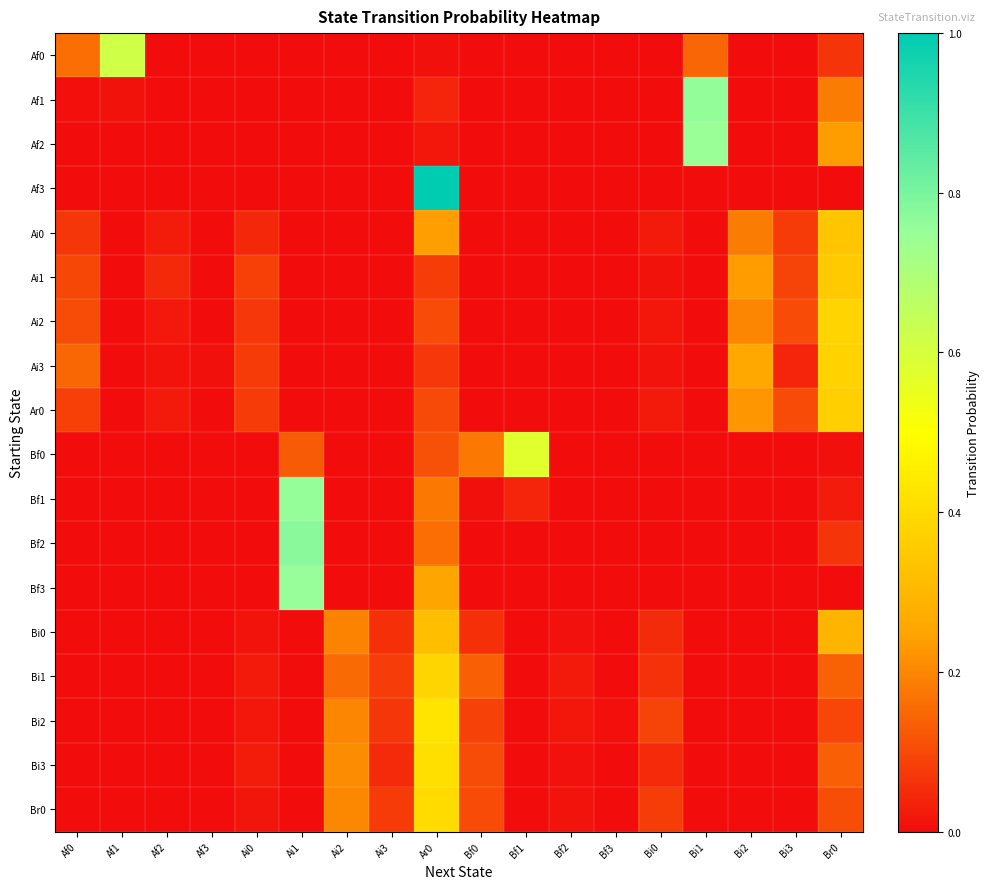

Which series has the widest spread of values?

Af3